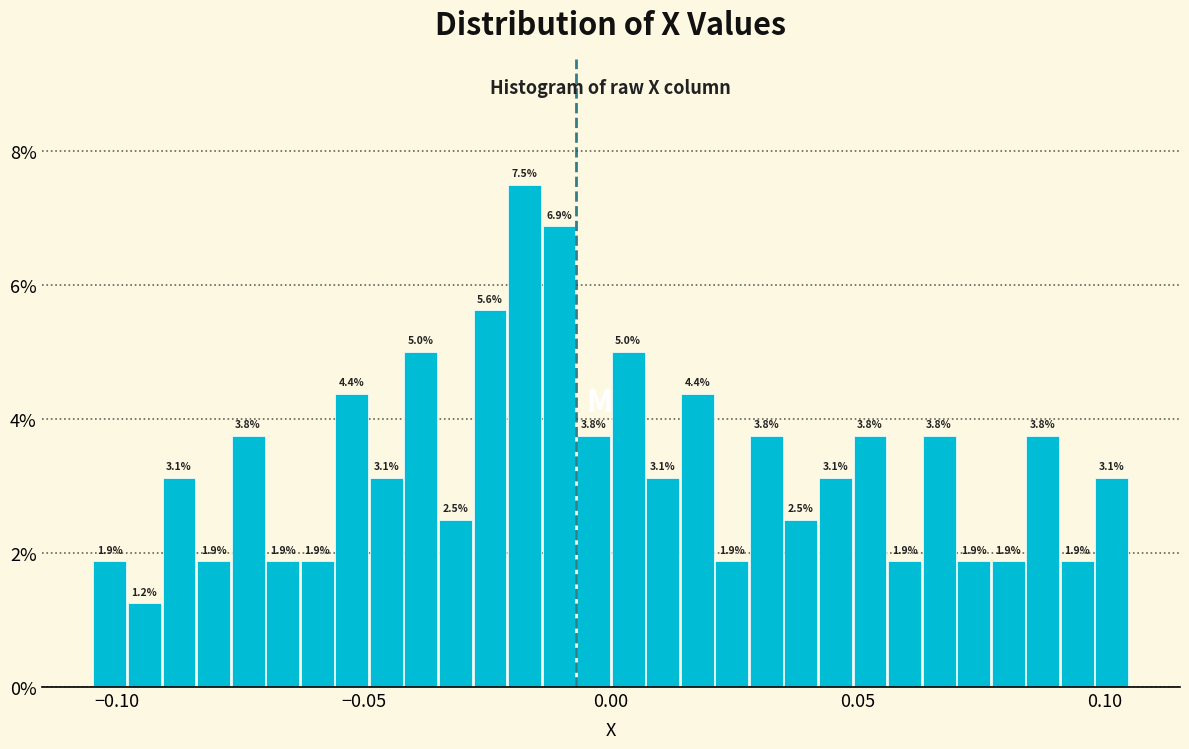

Read against the x-axis, roughly where is the centre of the tallest bar?

-0.015